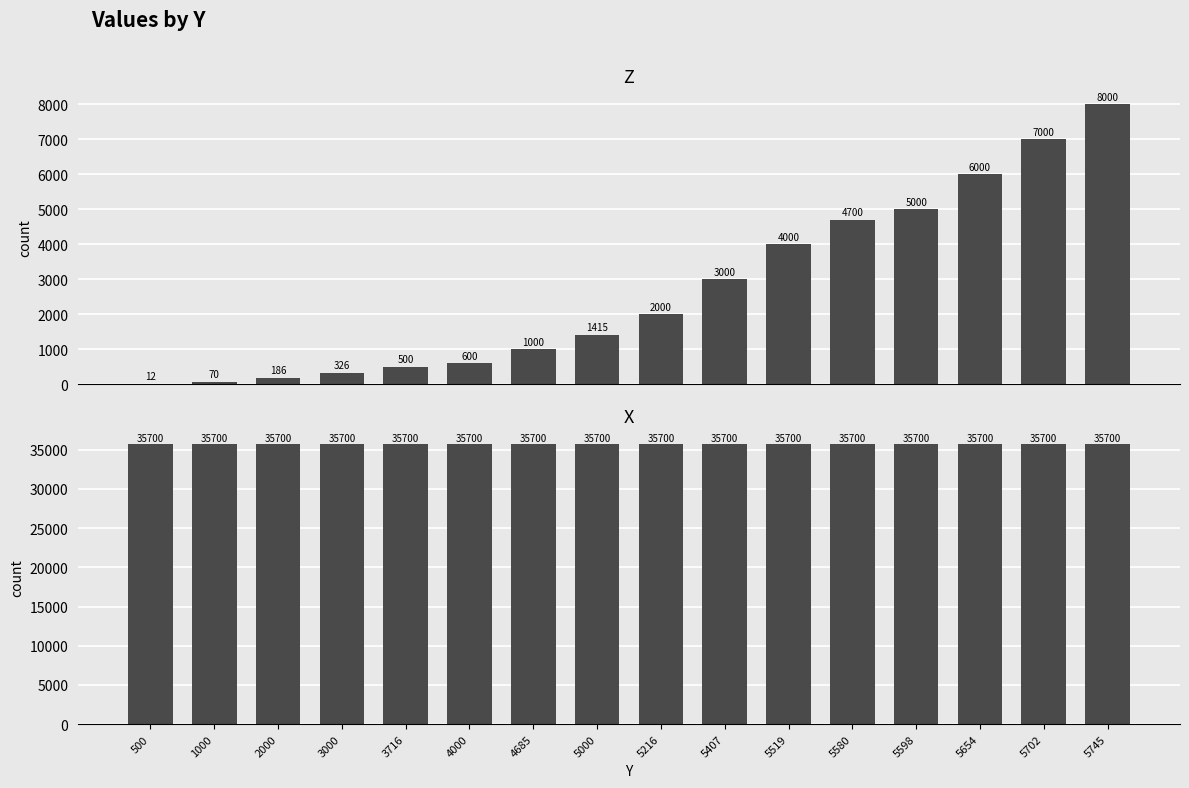

How many data points in Z are less than 2000?

8